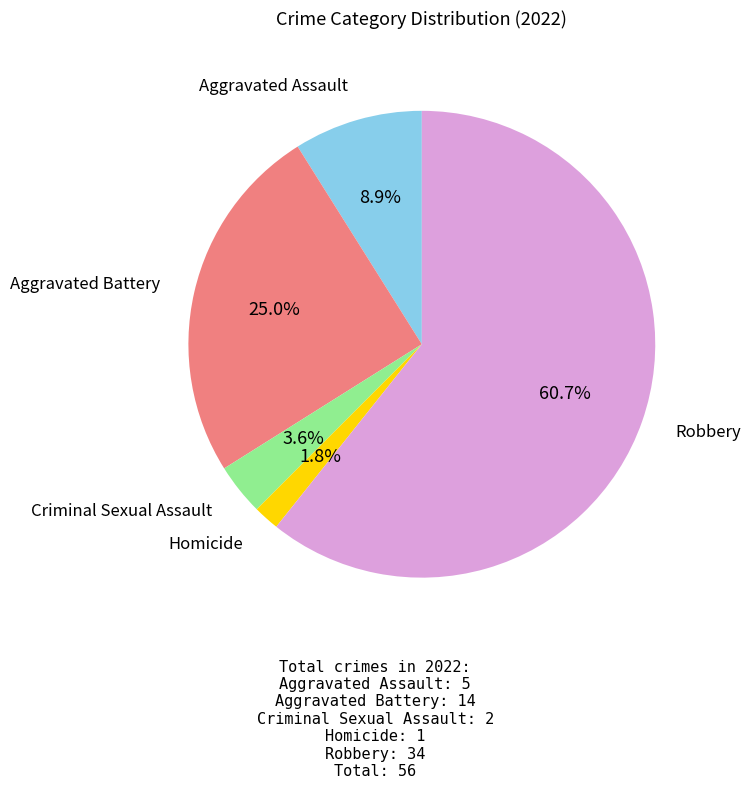

Is there a majority slice in this chart?

Yes